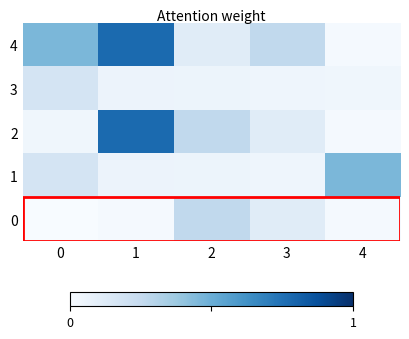

Reading left to right, transcribe all the data shown in this chart.

0: 0=0.0	1=0.0	2=0.3	3=0.1	4=0.0
1: 0=0.2	1=0.1	2=0.1	3=0.0	4=0.5
2: 0=0.0	1=0.8	2=0.3	3=0.1	4=0.0
3: 0=0.2	1=0.1	2=0.1	3=0.0	4=0.0
4: 0=0.5	1=0.8	2=0.1	3=0.3	4=0.0